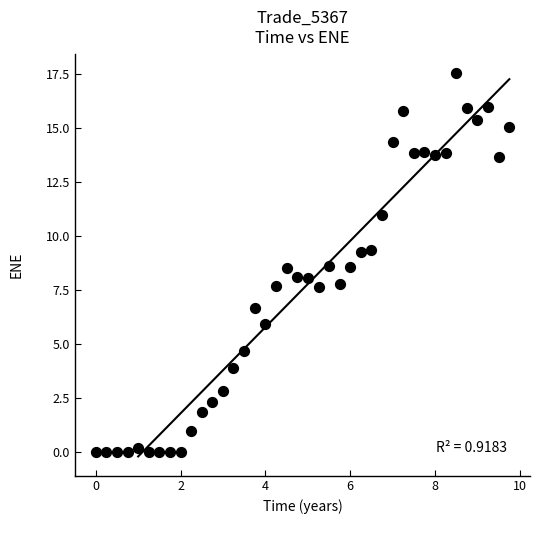

What is the range of Y values (max minus min)?

17.6